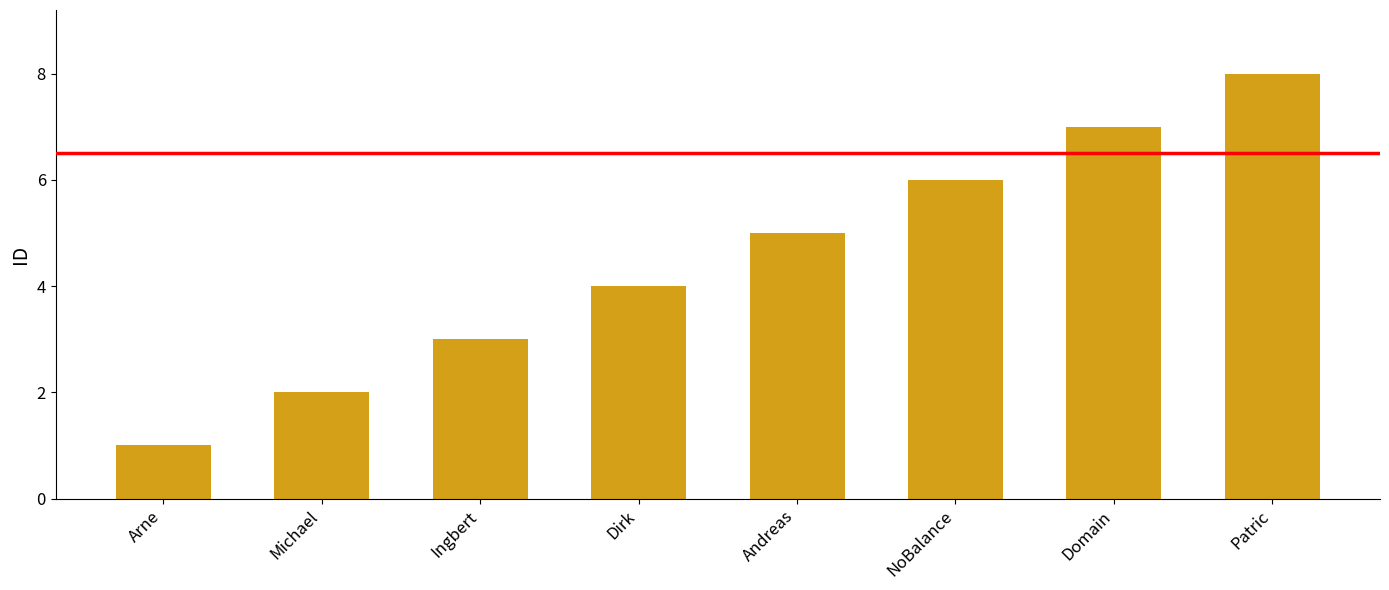

List the labels in order of value, largest first.

Patric, Domain, NoBalance, Andreas, Dirk, Ingbert, Michael, Arne